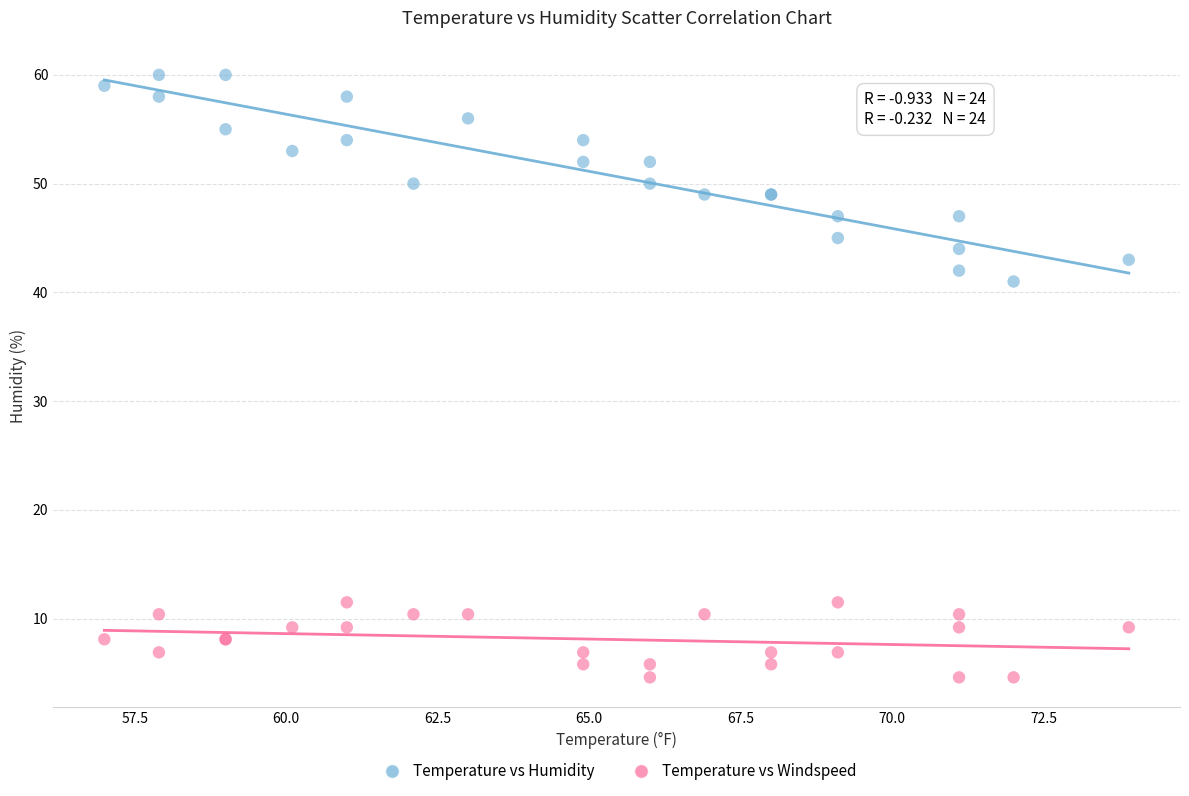

Which series contains the highest Y value?

Temperature vs Humidity